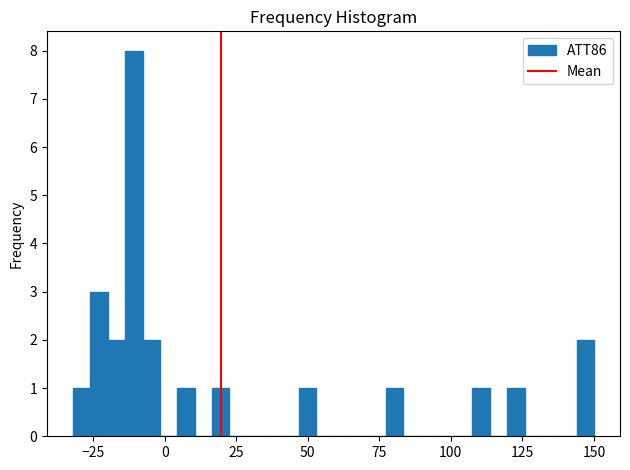

Read against the x-axis, roughly where is the centre of the tallest bar?

-10